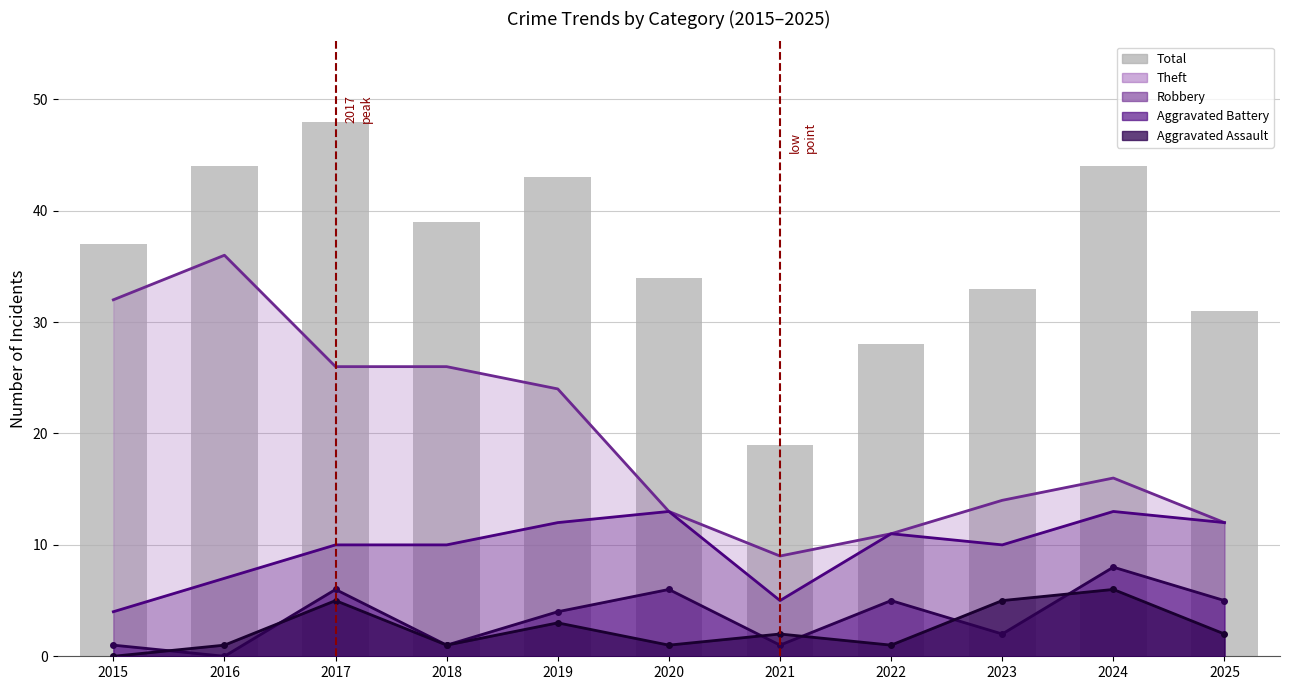

Rank the categories by value from highest to lowest.

2017, 2016, 2024, 2019, 2018, 2015, 2020, 2023, 2025, 2022, 2021